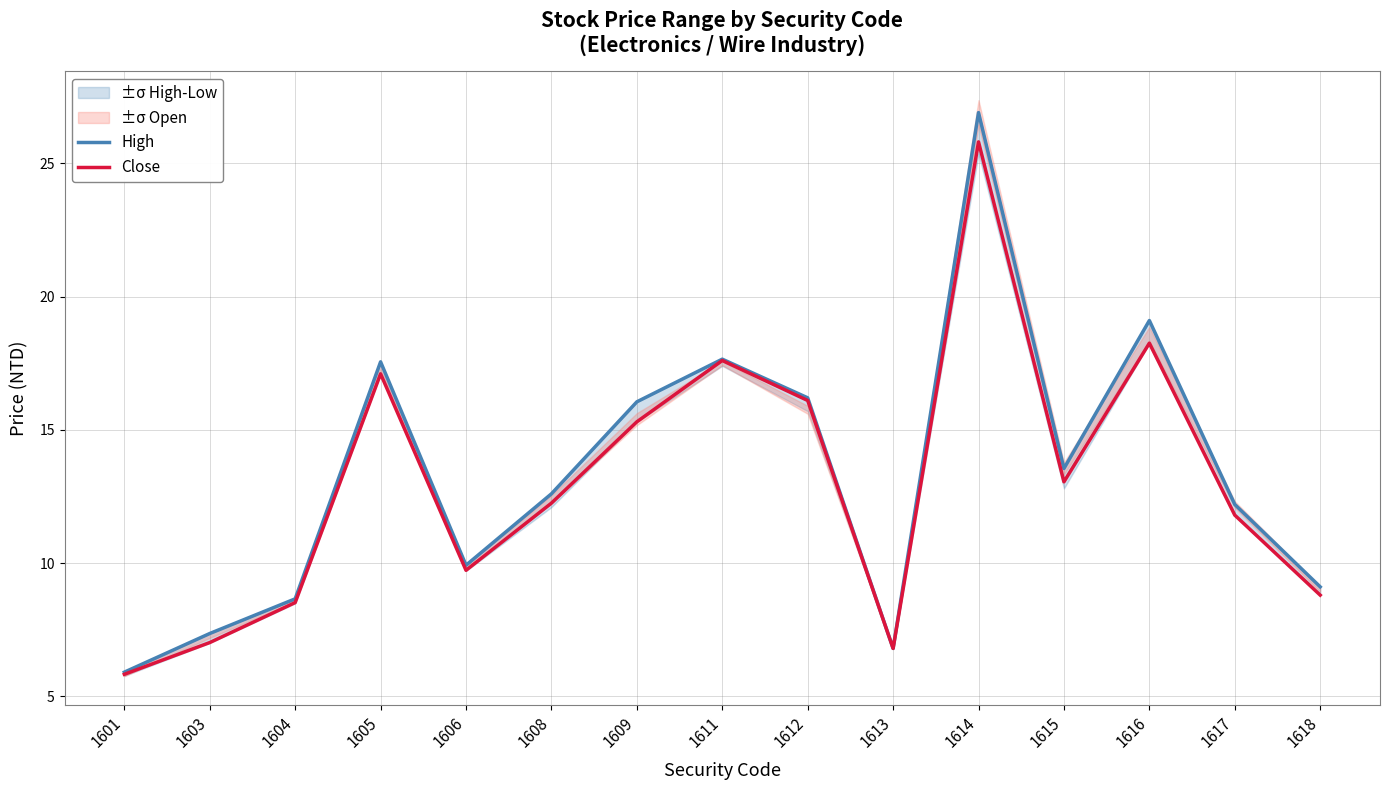

True or false: Close and High intersect in this chart.

False